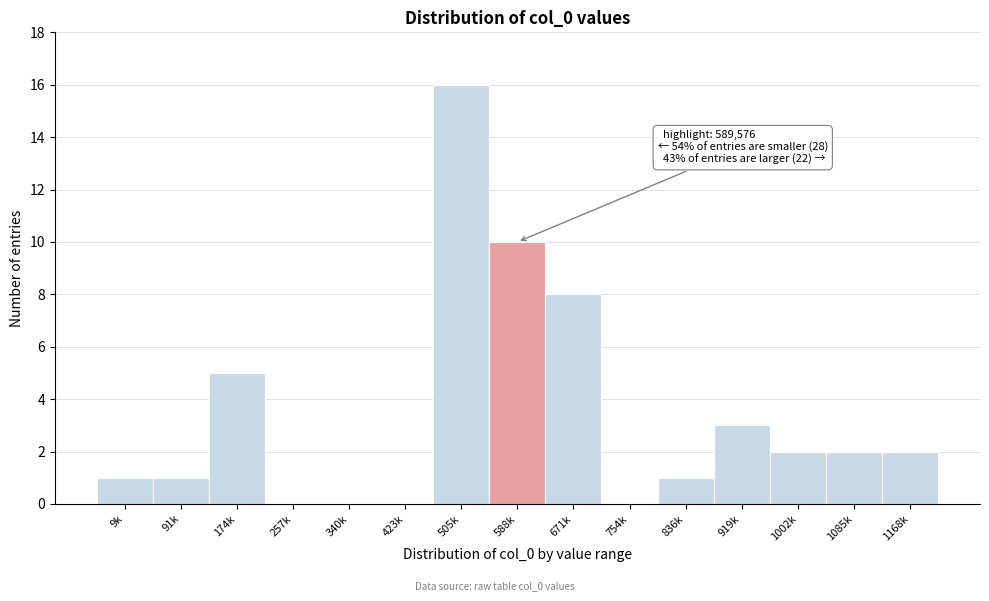

Reading right to left, what are all the values shown in this chart?

1168k=2	1085k=2	1002k=2	919k=3	836k=1	754k=0	671k=8	588k=10	505k=16	423k=0	340k=0	257k=0	174k=5	91k=1	9k=1